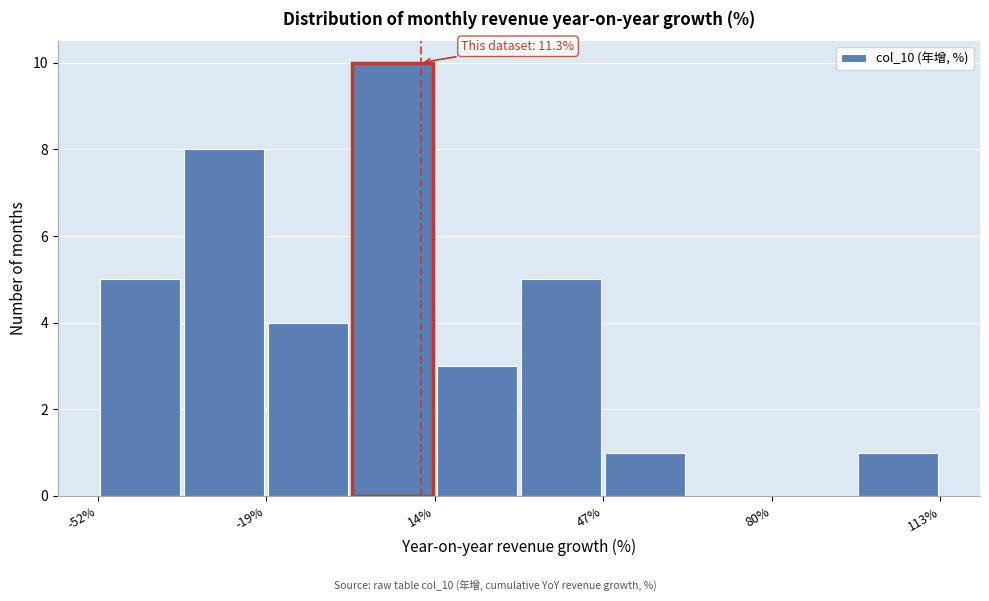

Read against the x-axis, roughly where is the centre of the tallest bar?

5